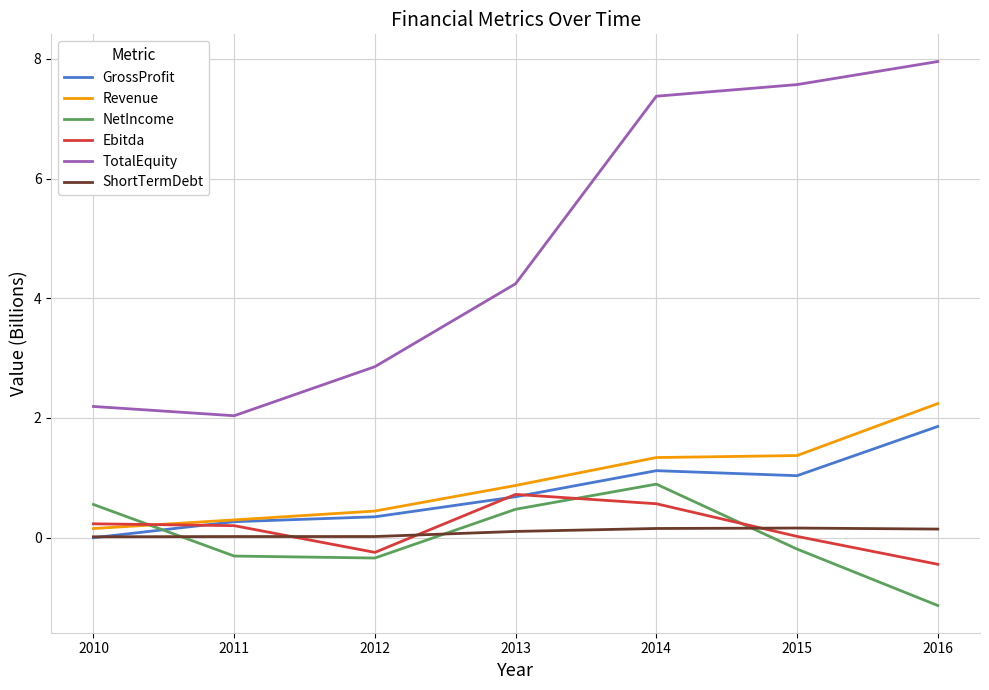

Which series changed the most between 2010 and 2012?

NetIncome